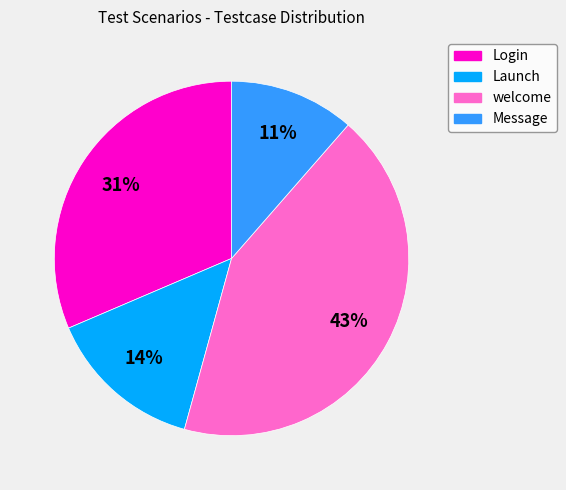

To the nearest percent, what is the average slice percentage?

25%